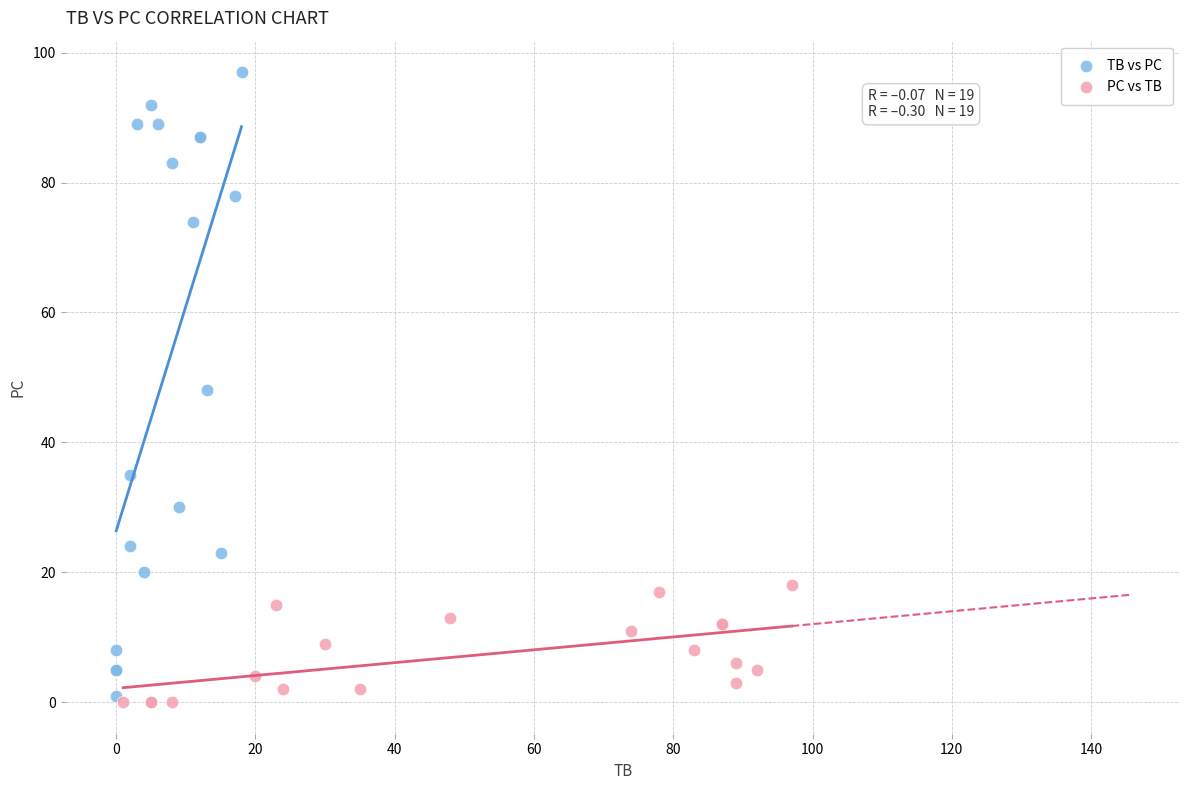

Which series has the largest Y range (max minus min)?

TB vs PC